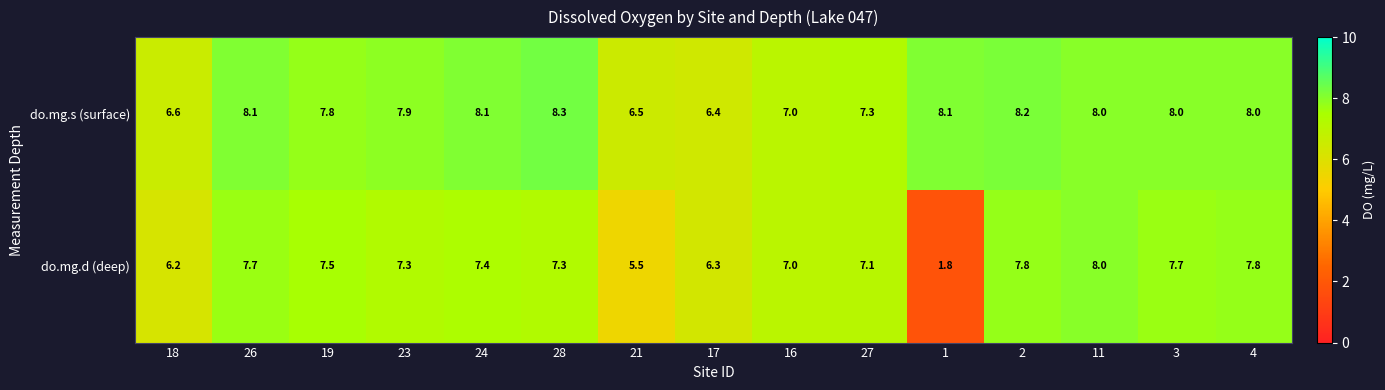

Reading left to right, extract all data points from this chart.

do.mg.s (surface): 6.6	8.1	7.8	7.9	8.1	8.3	6.5	6.4	7.0	7.3	8.1	8.2	8.0	8.0	8.0
do.mg.d (deep): 6.2	7.7	7.5	7.3	7.4	7.3	5.5	6.3	7.0	7.1	1.8	7.8	8.0	7.7	7.8